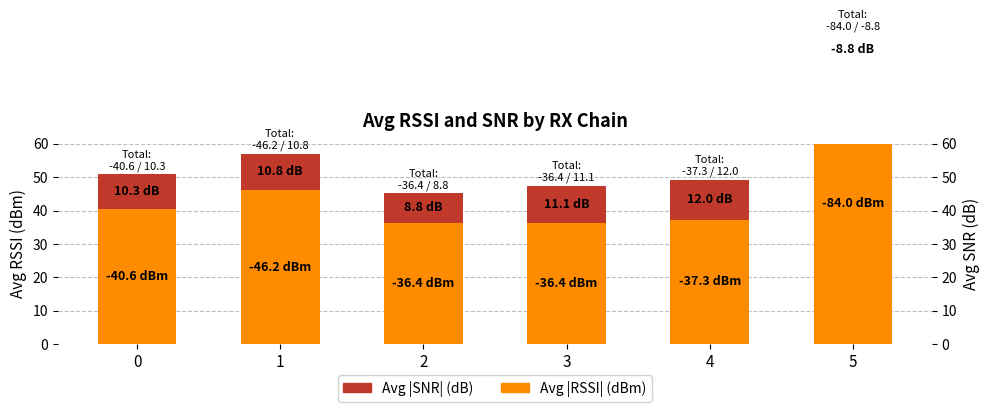

What are all the series names shown in the legend?

Avg |RSSI| (dBm), Avg |SNR| (dB)